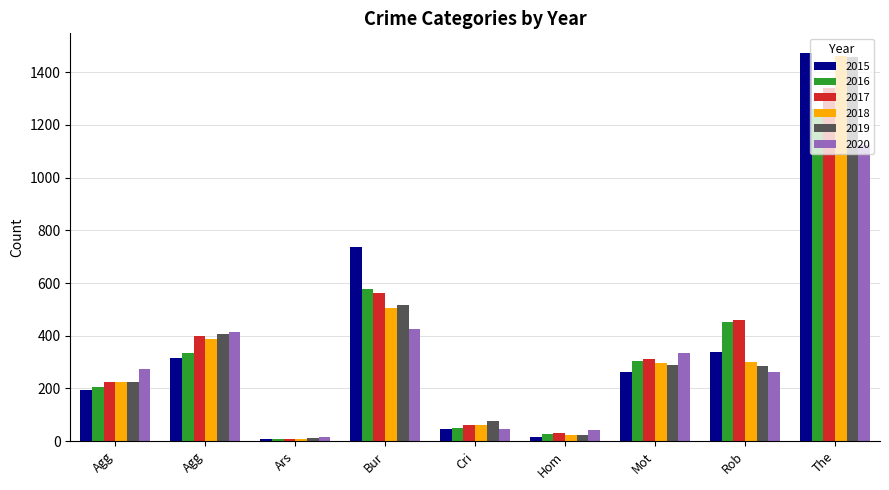

How many data points in 2015 are less than 263?

4